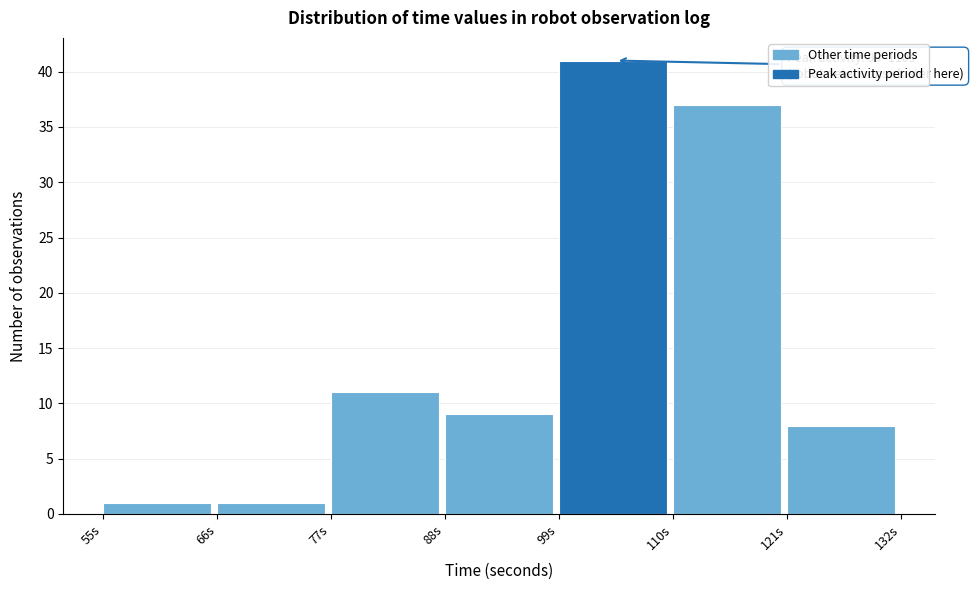

Which range on the x-axis has the tallest bar?

99 to 110